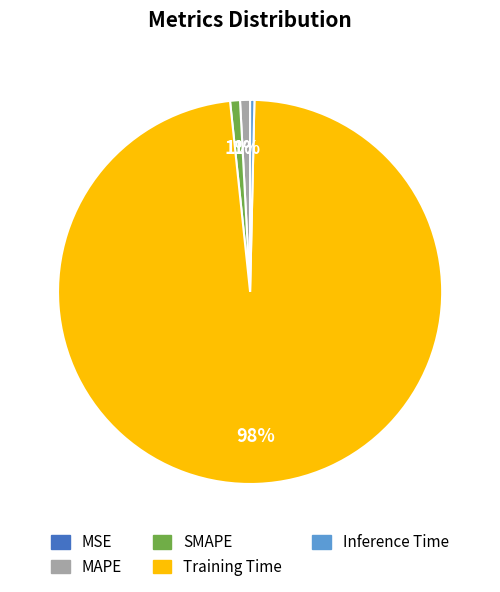

True or false: Inference Time accounts for 0% of the total.

True